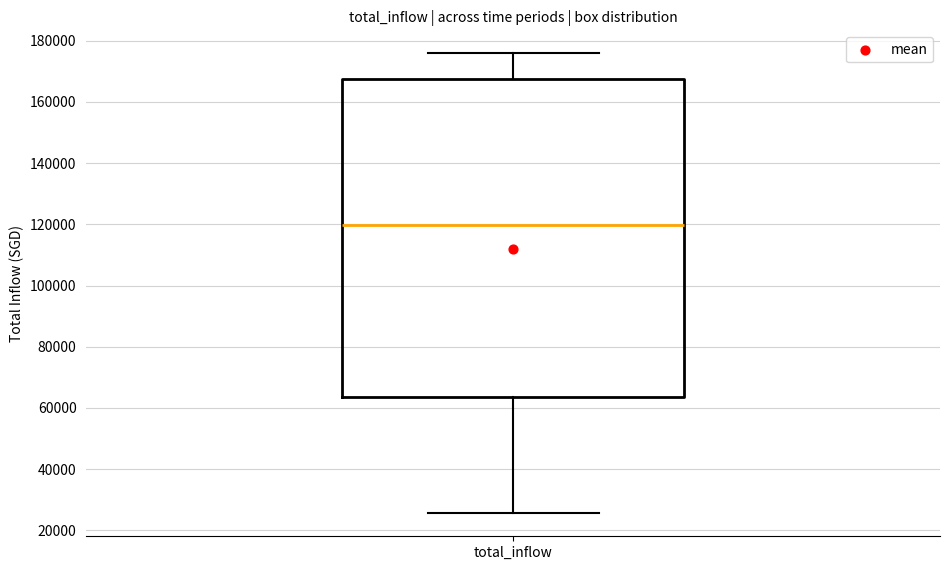

Where is the upper edge of the box for total_inflow on the y-axis? The values are not printed on the chart, so give them approximately, as read against the axis.

168000